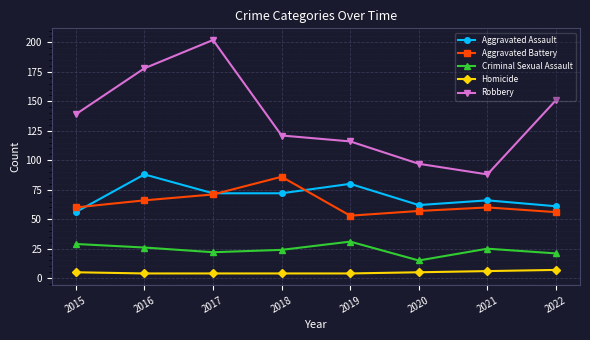

Reading left to right, list all the values displayed in this chart.

Aggravated Assault: 2015=56	2016=88	2017=72	2018=72	2019=80	2020=62	2021=66	2022=61
Aggravated Battery: 2015=60	2016=66	2017=71	2018=86	2019=53	2020=57	2021=60	2022=56
Criminal Sexual Assault: 2015=29	2016=26	2017=22	2018=24	2019=31	2020=15	2021=25	2022=21
Homicide: 2015=5	2016=4	2017=4	2018=4	2019=4	2020=5	2021=6	2022=7
Robbery: 2015=139	2016=178	2017=202	2018=121	2019=116	2020=97	2021=88	2022=151